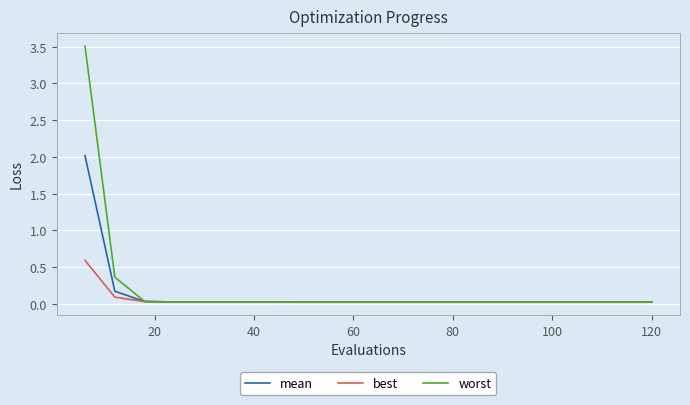

Which series has the widest spread of values?

worst